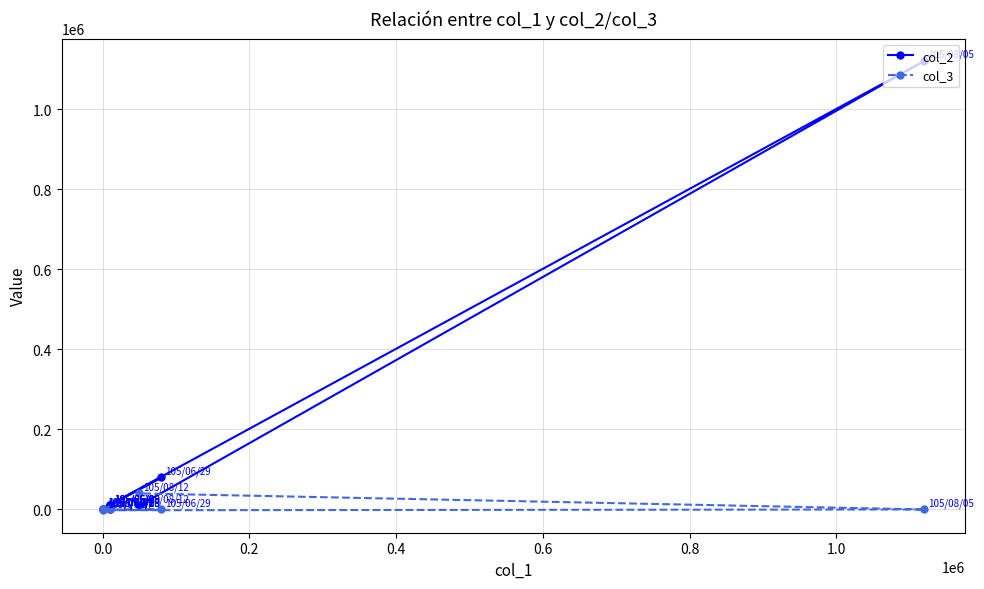

True or false: col_2 has a value of 4909 at 0.2.

False